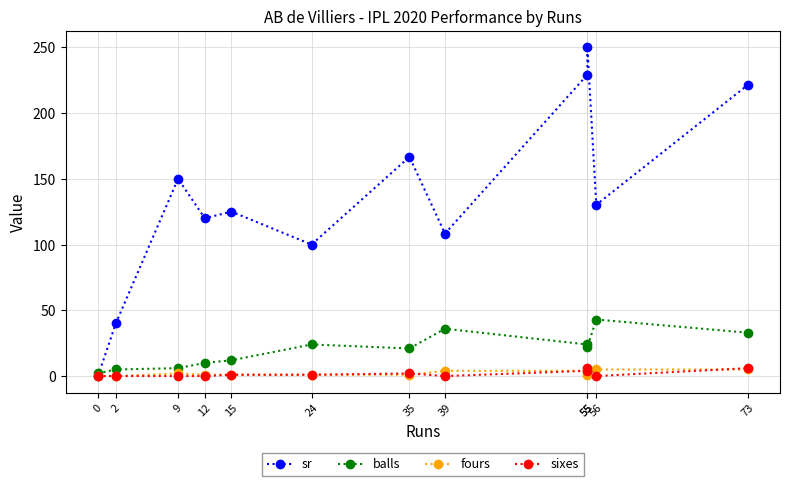

What is the value of the balls point at the 11th from the left?

43.0